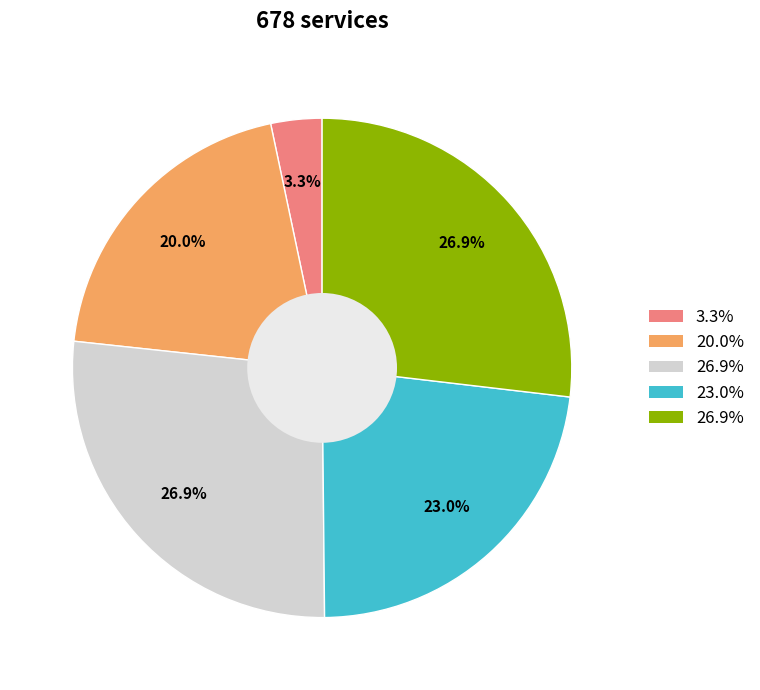

Is there any slice that represents more than half of the pie?

No